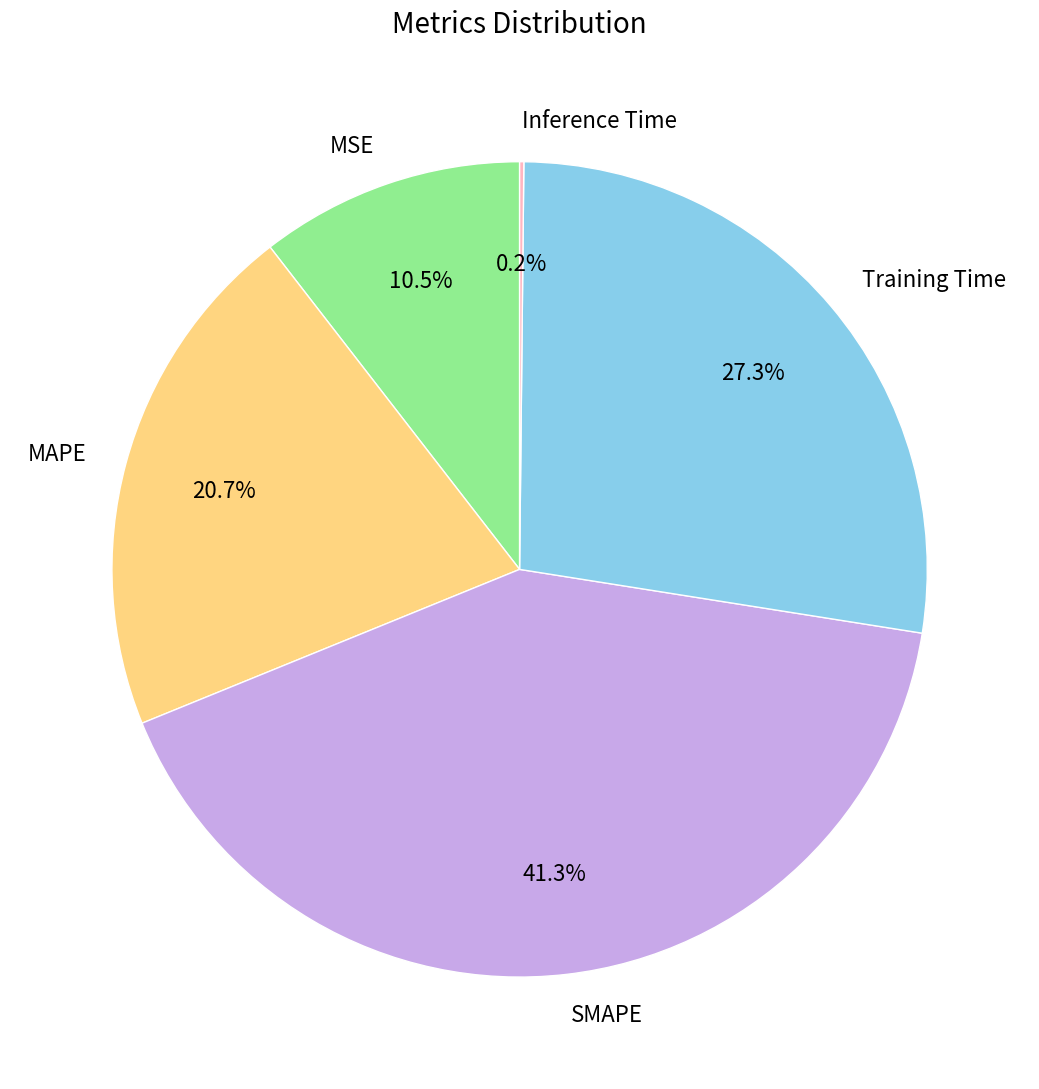

What percentage is NOT represented by Training Time?

72.7%